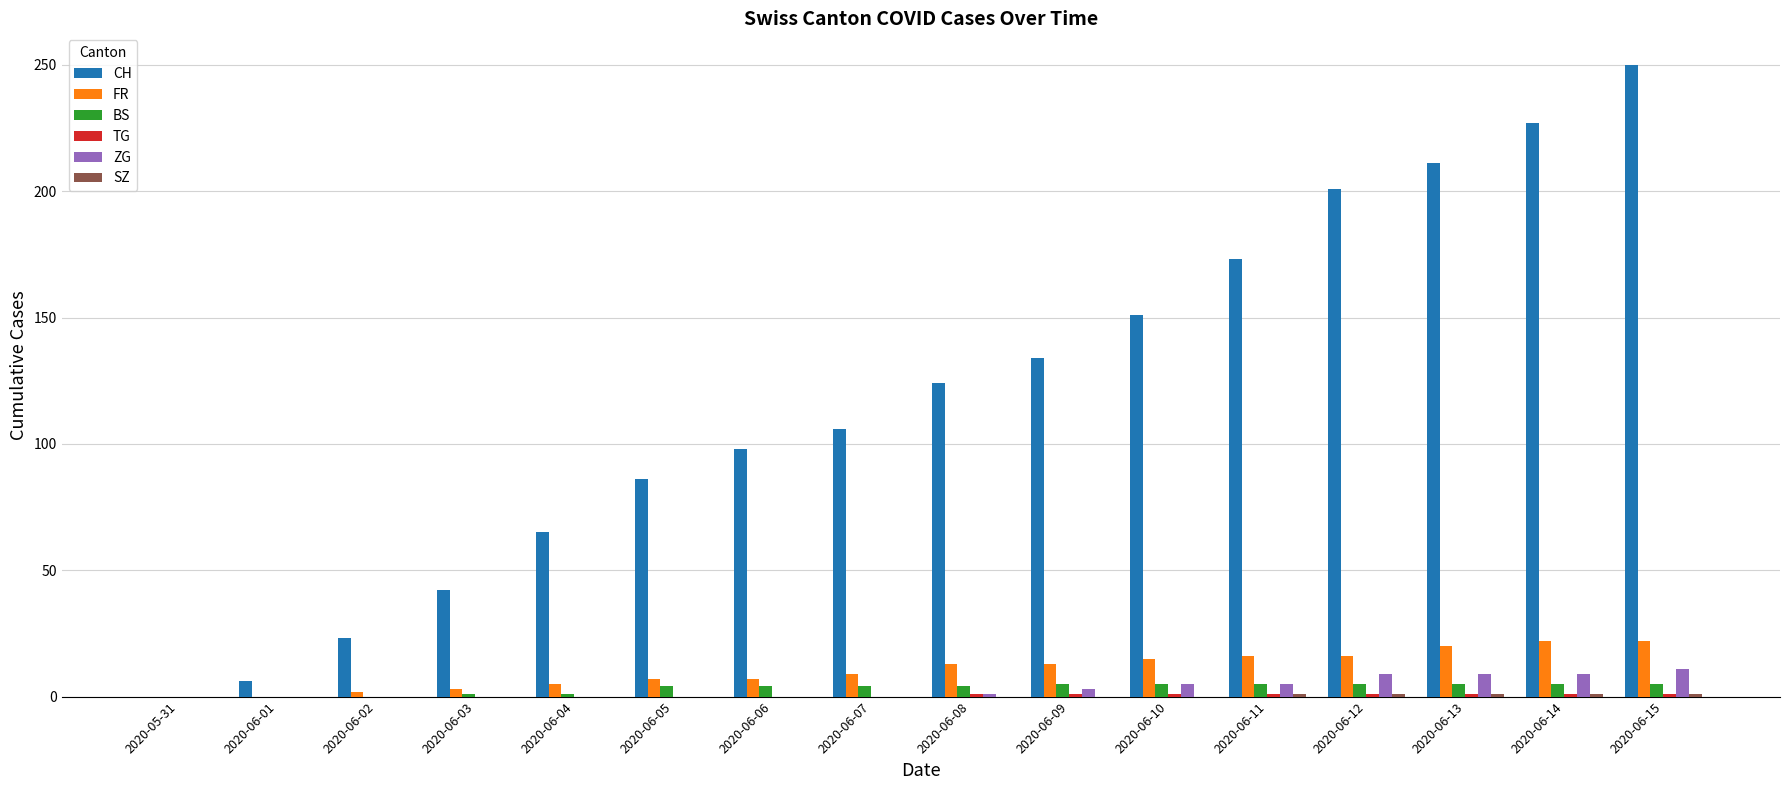

What is the maximum value shown in the chart?

250